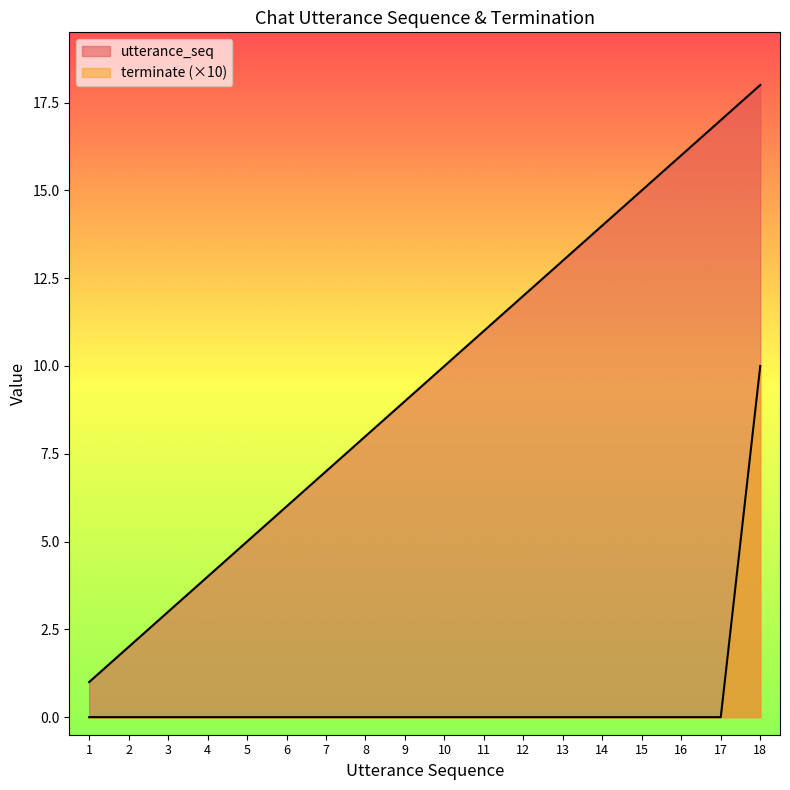

How many values in the terminate series exceed 0?

1